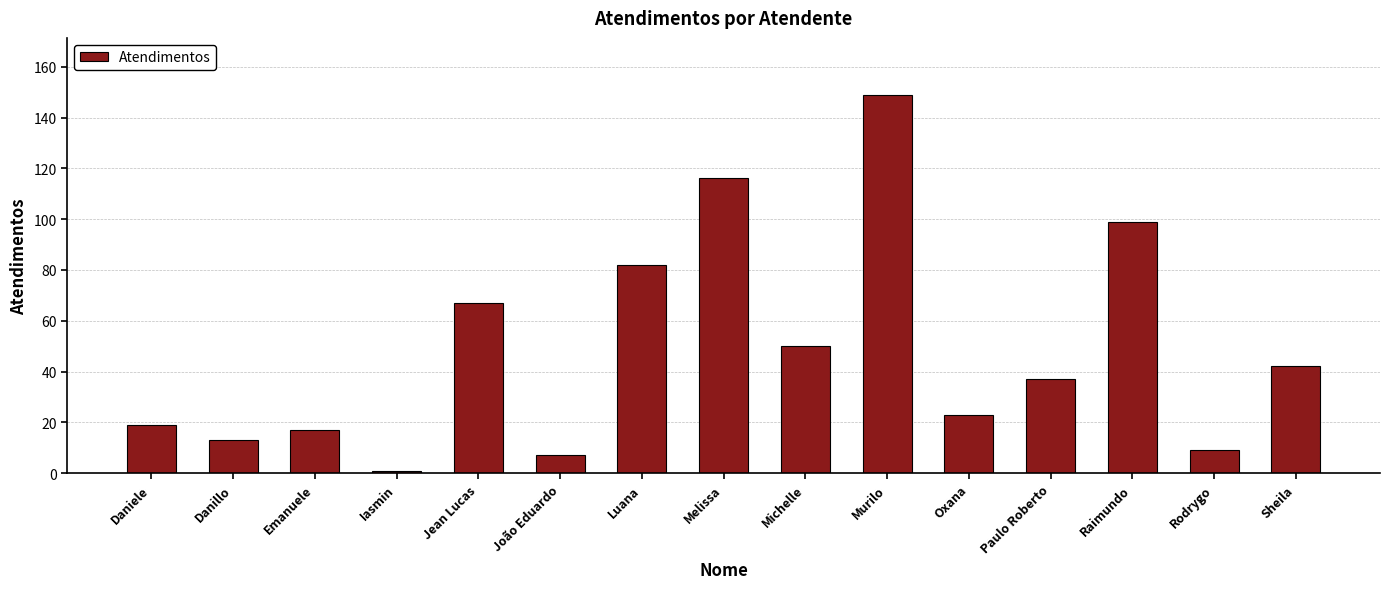

Which category has the highest value across all series?

Murilo